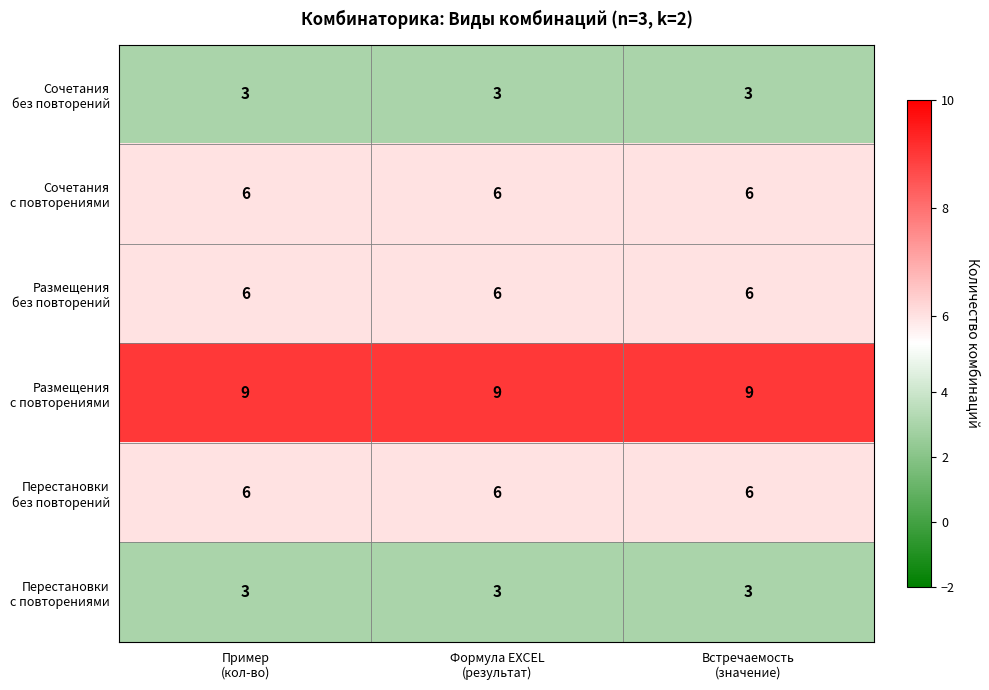

What is the minimum value shown in the chart?

3